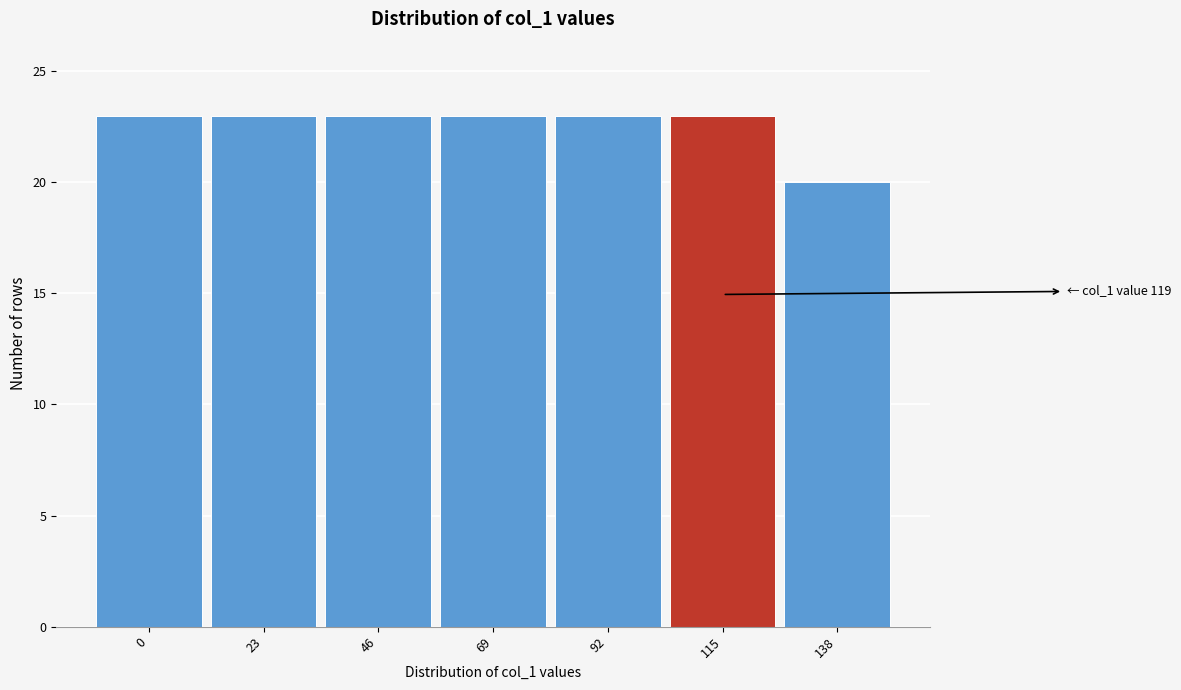

Reading left to right, transcribe all the data shown in this chart.

0=23	23=23	46=23	69=23	92=23	115=23	138=20